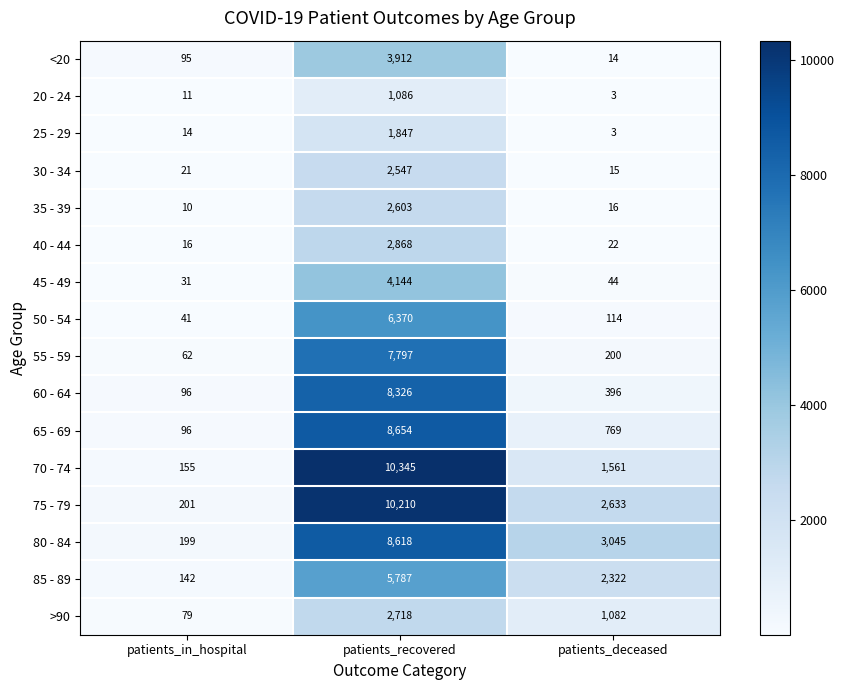

What is the difference between the maximum and minimum values in the >90 series?

2639